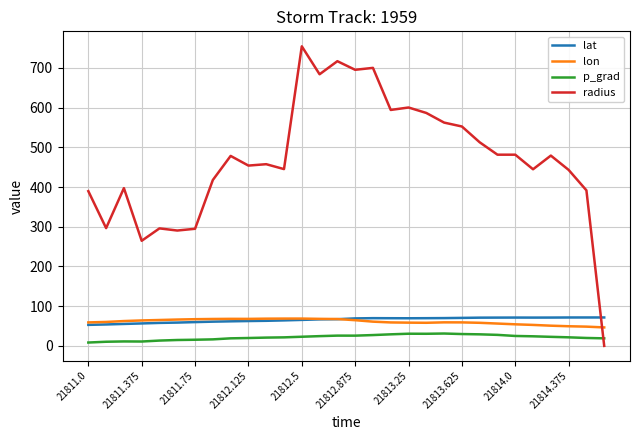

Which series has the largest total across all categories?

radius